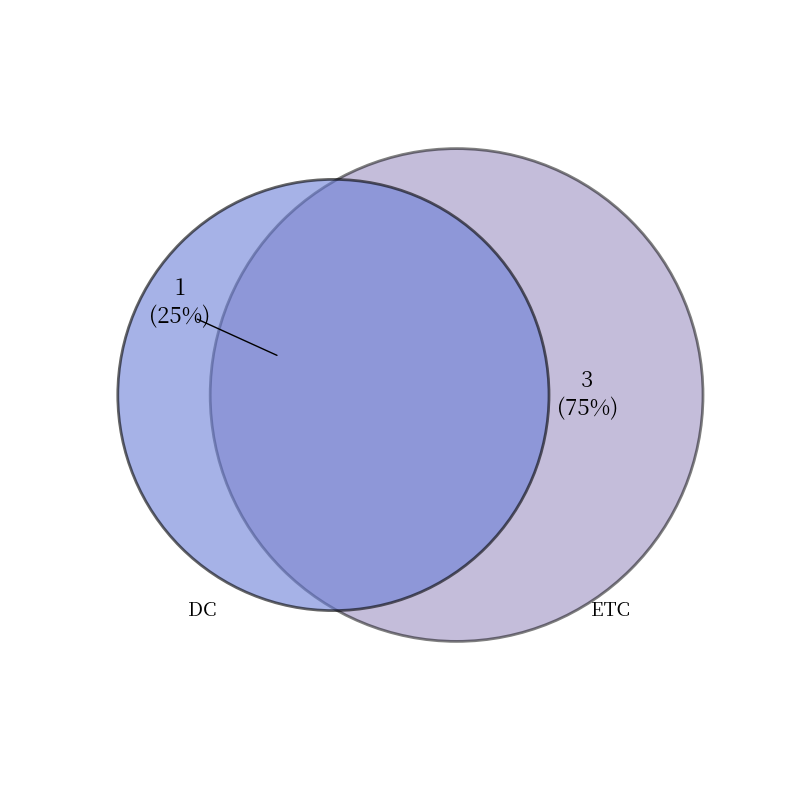

To the nearest percent, what is the combined percentage of DC and ETC?

100%